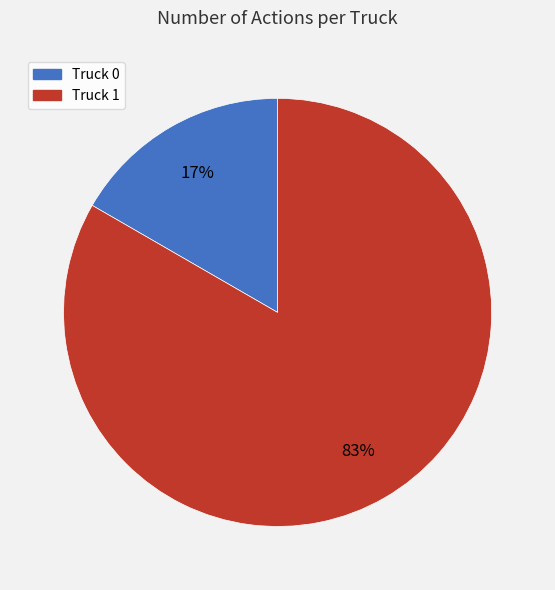

What percentage is the Truck 1 slice, to the nearest percent?

83%